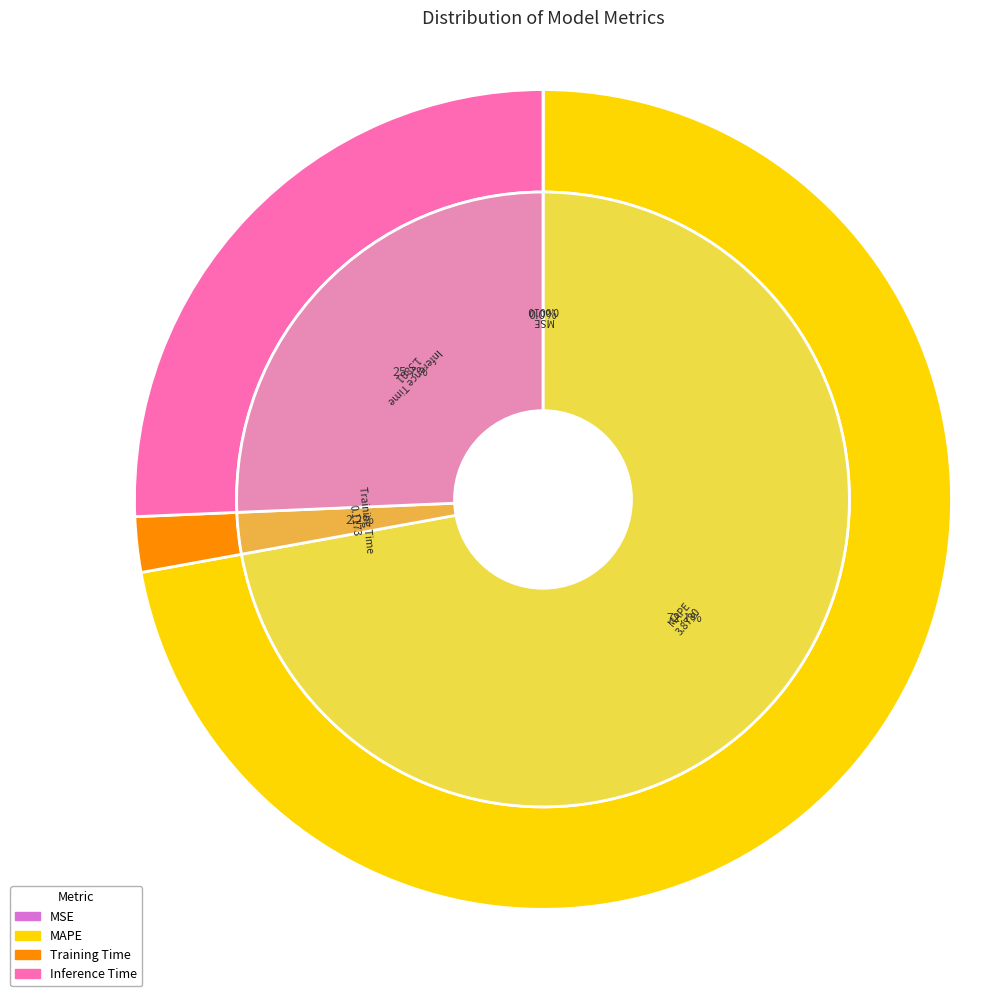

Is there any slice that represents more than half of the pie?

Yes